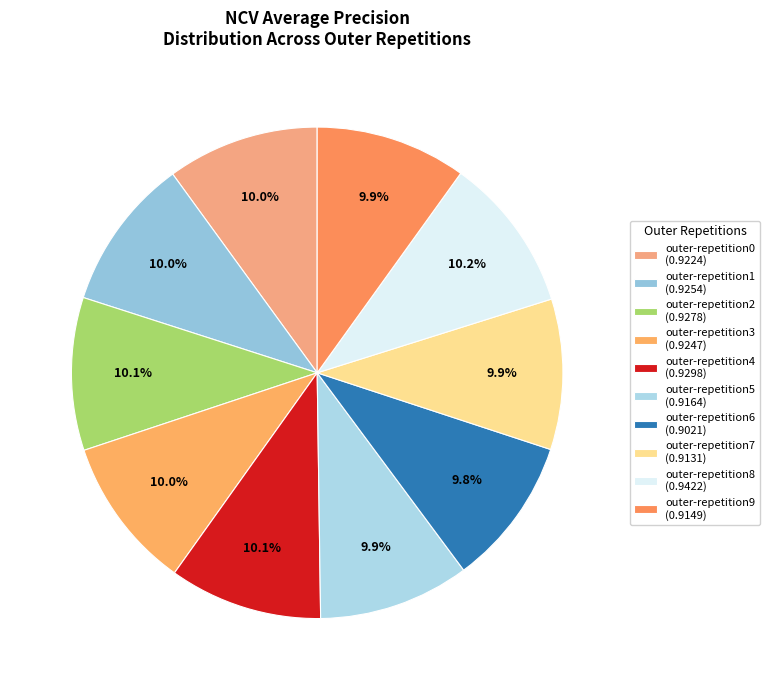

What percentage is the outer-repetition8 slice, to the nearest percent?

10%